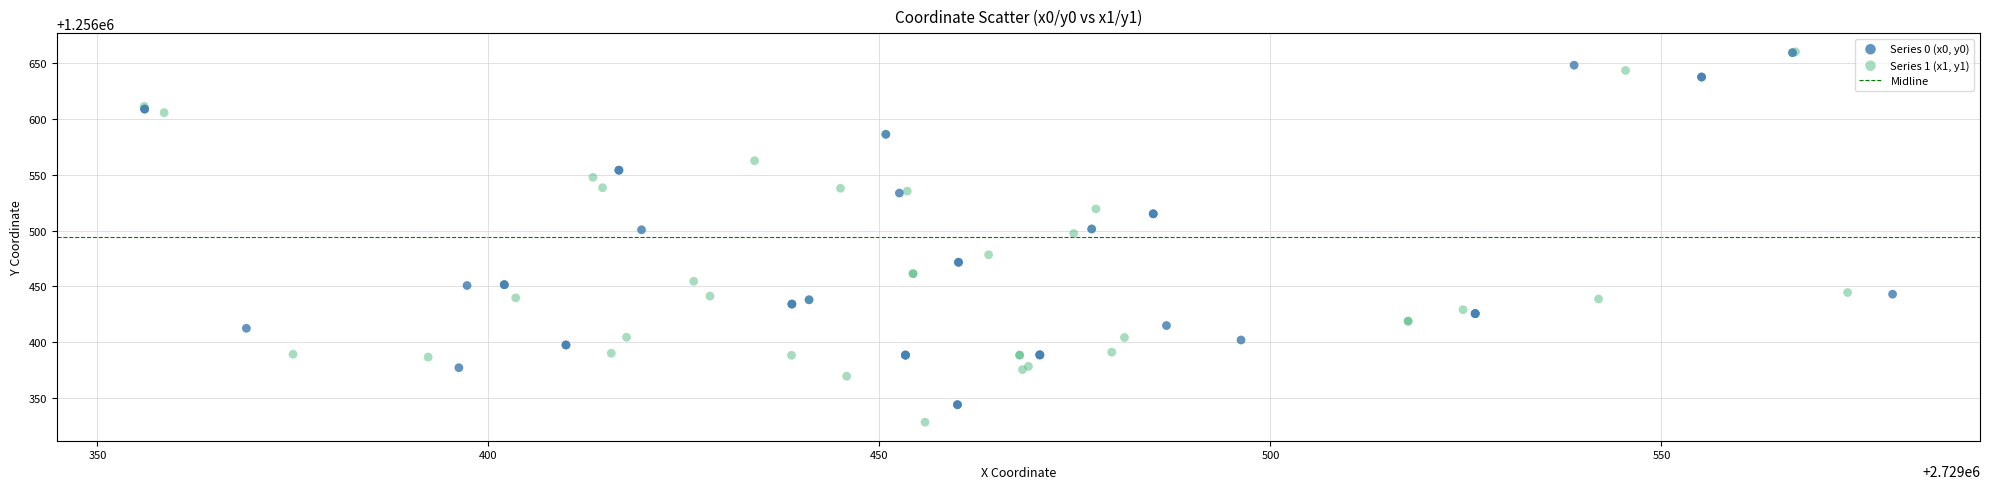

Which series contains the lowest Y value?

Series 1 (x1, y1)